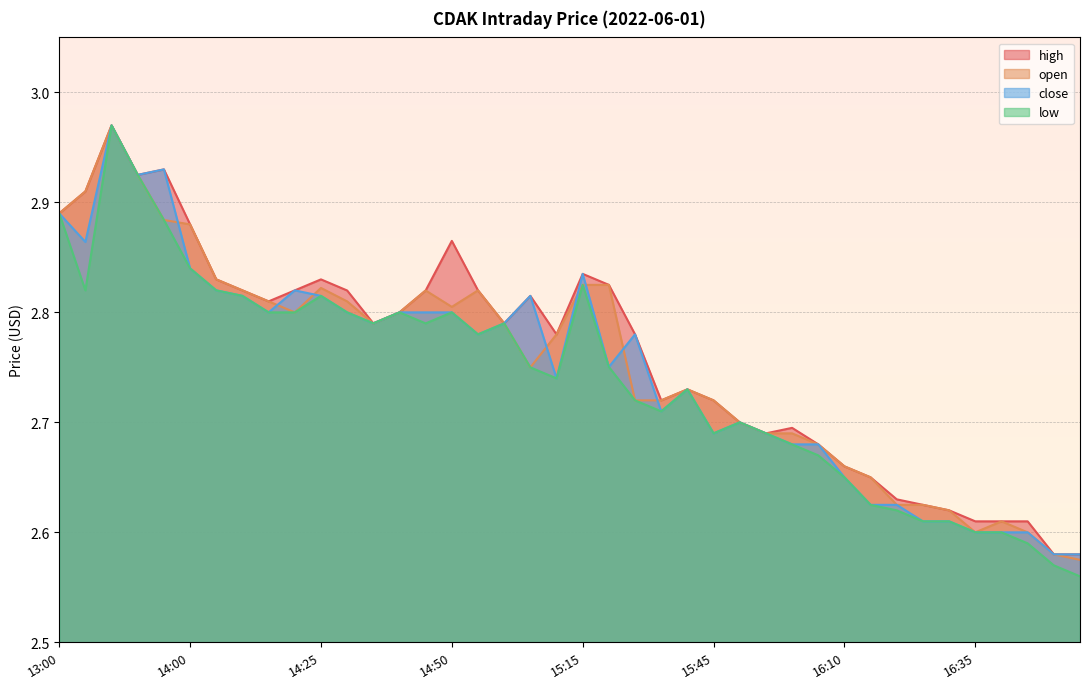

List the series in order of their overall mean, highest first.

high, open, close, low